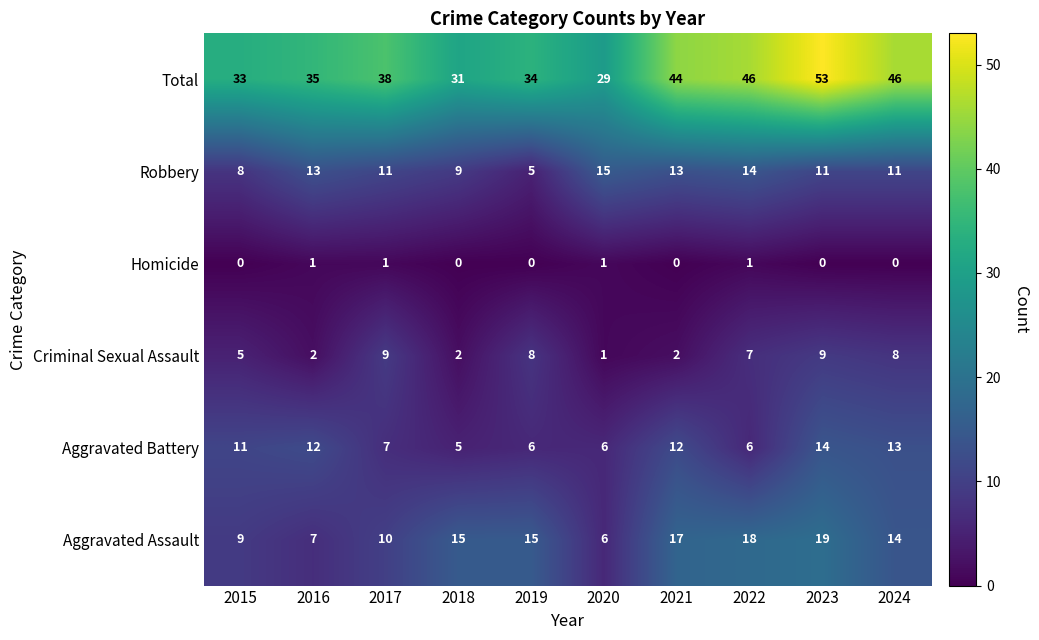

Is the value of Aggravated Assault at 2020 greater than the value of Robbery at 2023?

No